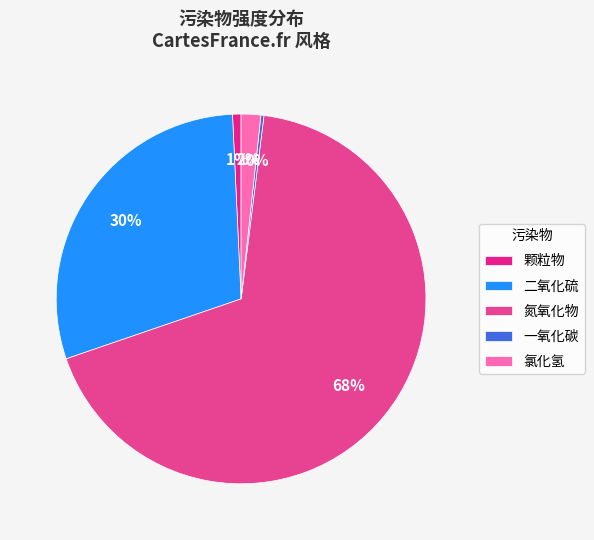

How much of the chart is everything except 颗粒物?

99.3%